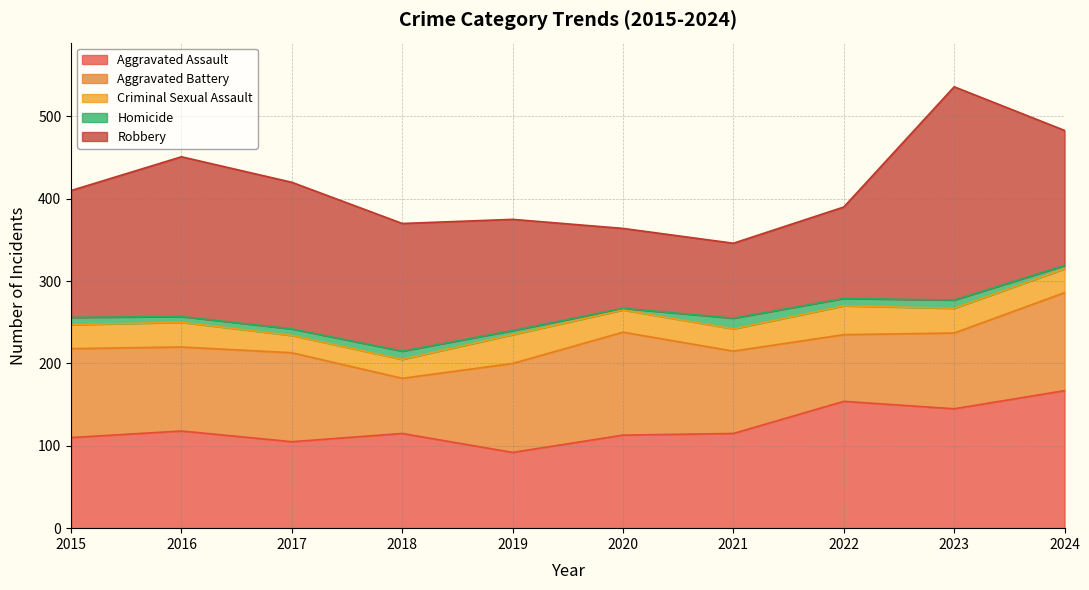

Which label corresponds to the smallest value in the chart?

2020